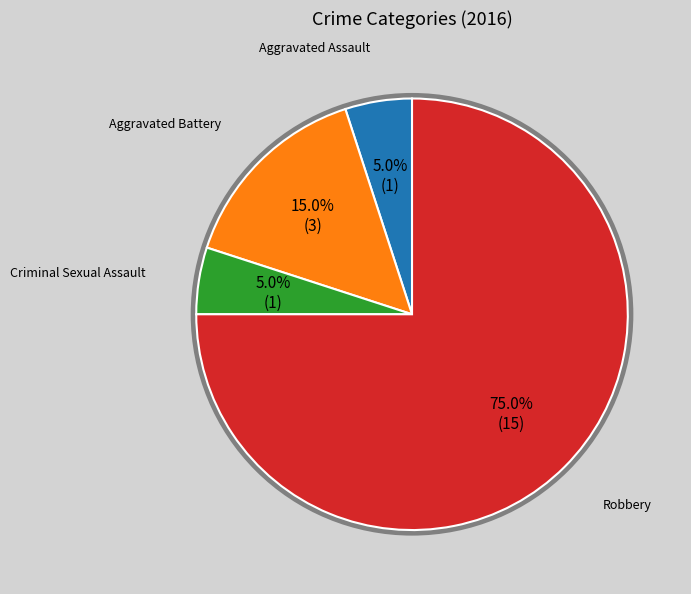

Is there a majority slice in this chart?

Yes